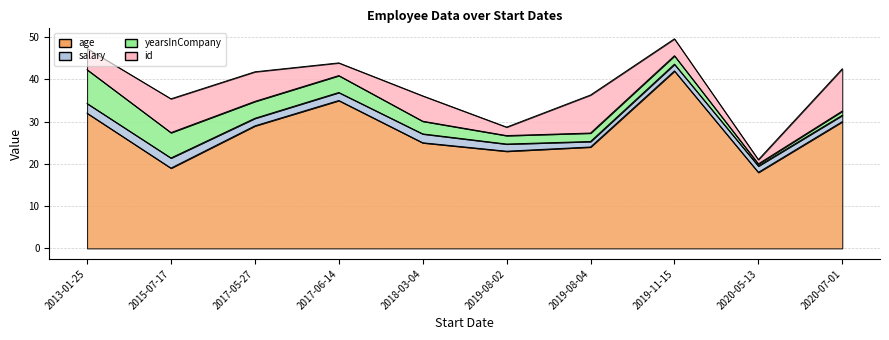

Is it true that age equals 41.7 at 2017-05-27?

False